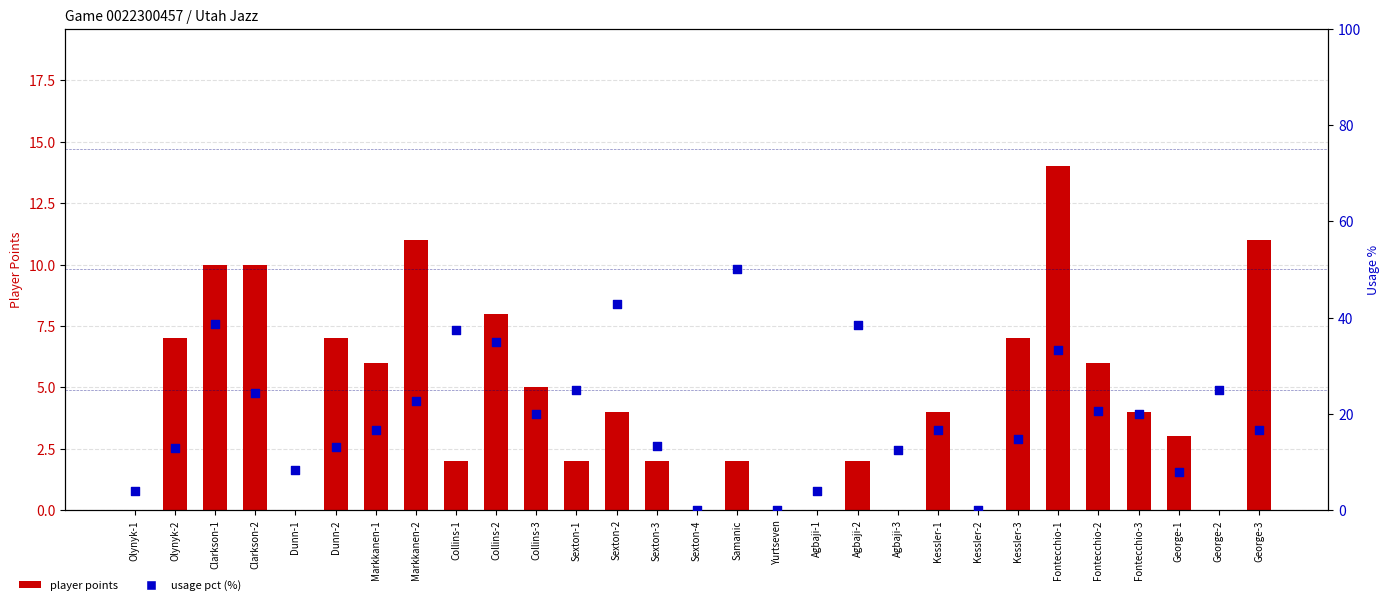

Which series contains the highest Y value?

usage pct (%)